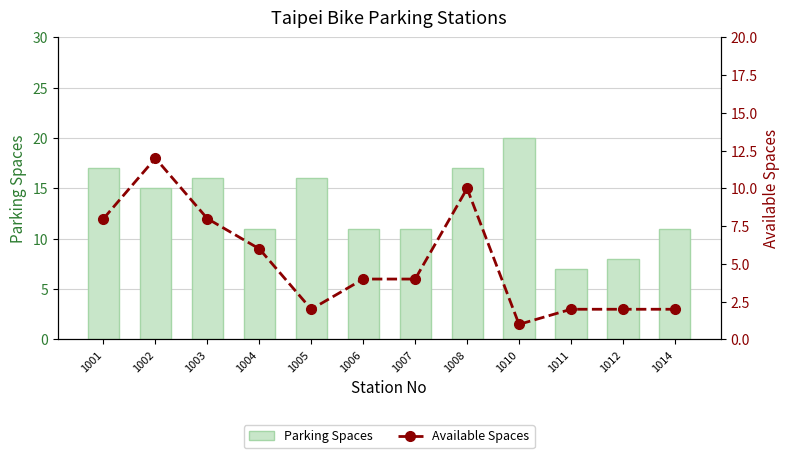

What value does the Available Spaces series have at 1003?

8